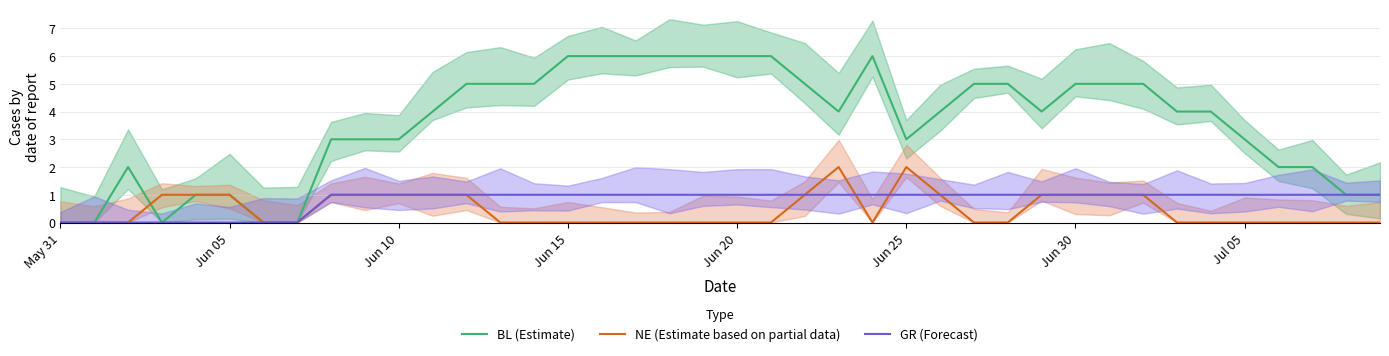

Where is GR (Forecast) nearest to the value 0?

May 31